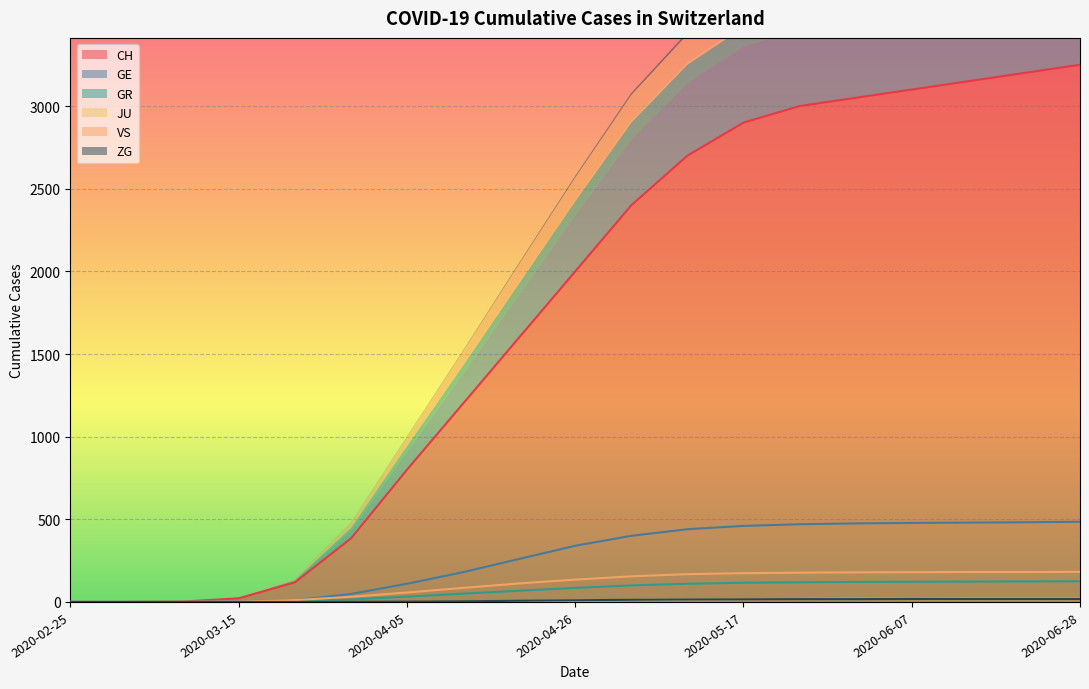

What is the spread (max minus min) of values at 2020-03-08?

2